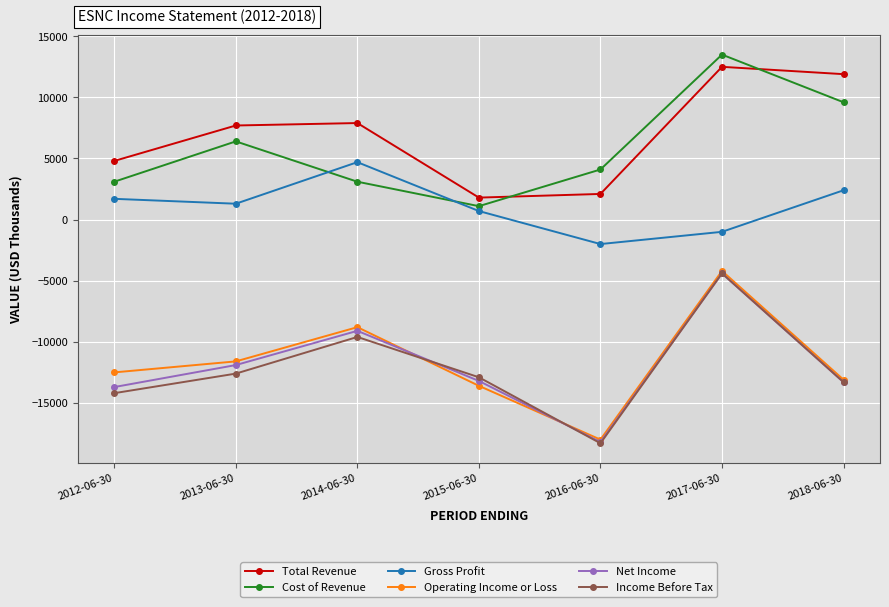

Which series has the largest total across all categories?

Total Revenue